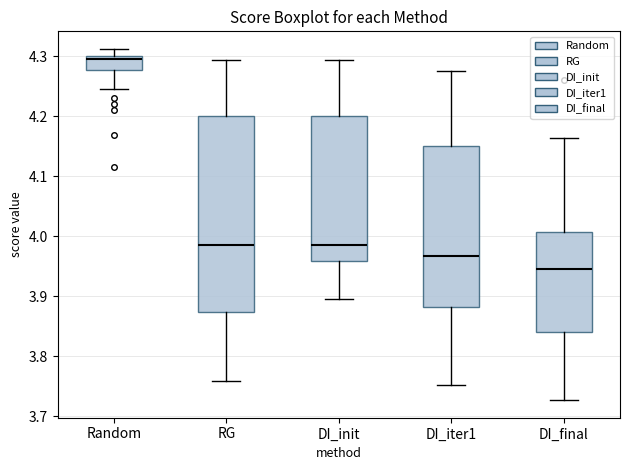

Which box has the lowest median line?

DI_final